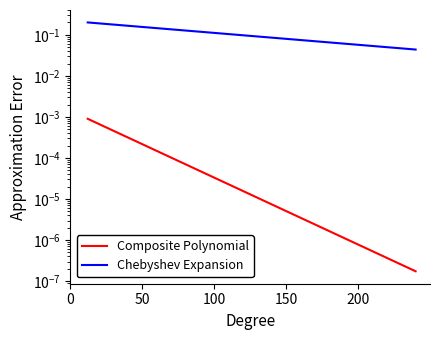

At how many categories does at least one series exceed 0?

20